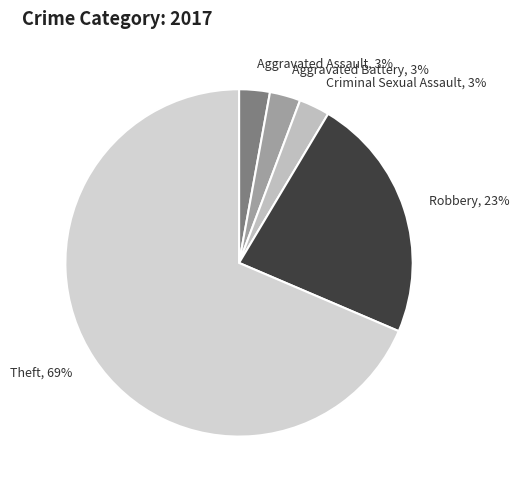

What percentage is the Aggravated Assault slice, to the nearest percent?

3%